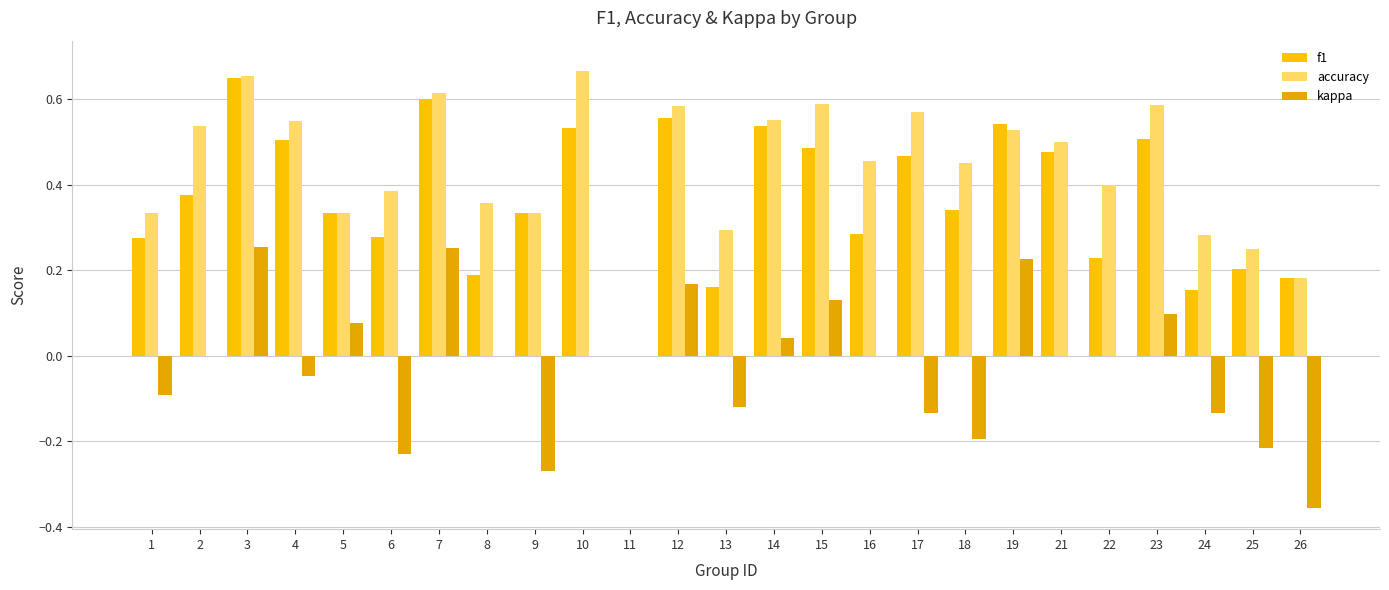

What is the total value across all series at 14?

1.1